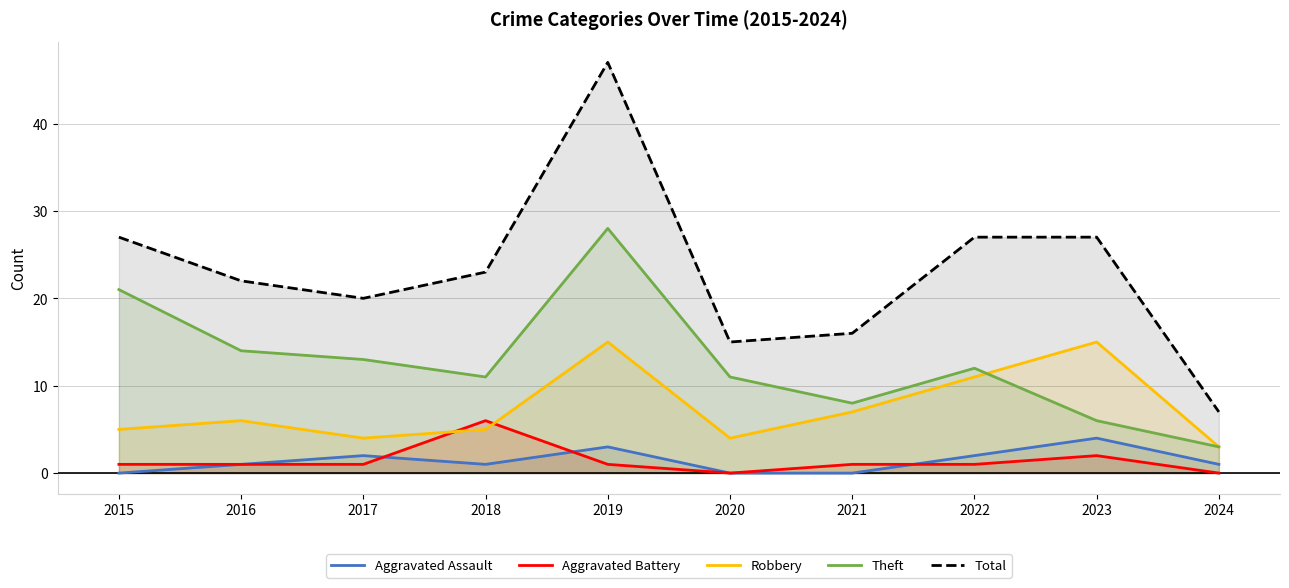

At which label does Theft reach its minimum?

2024